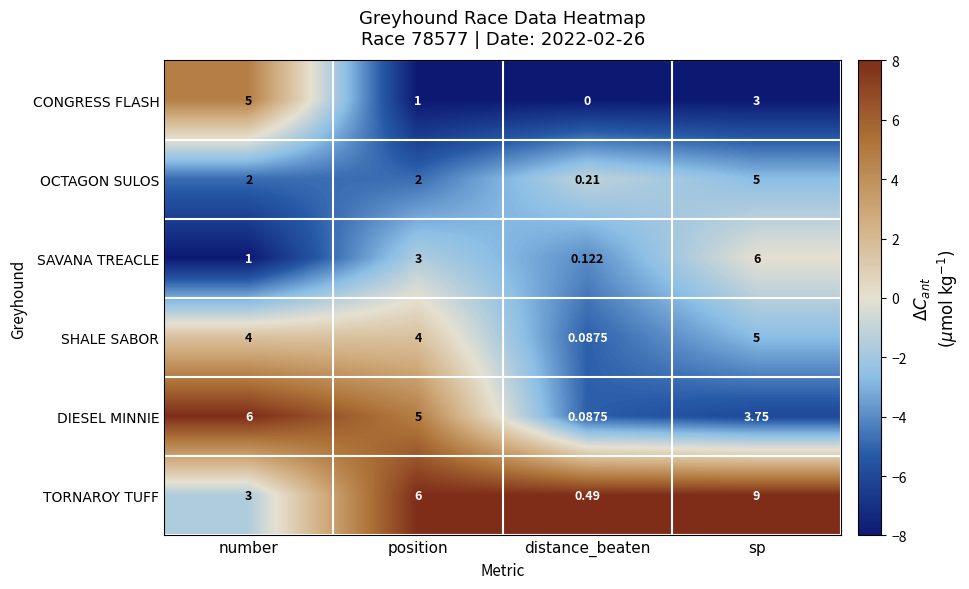

Which series changed the most between number and sp?

TORNAROY TUFF